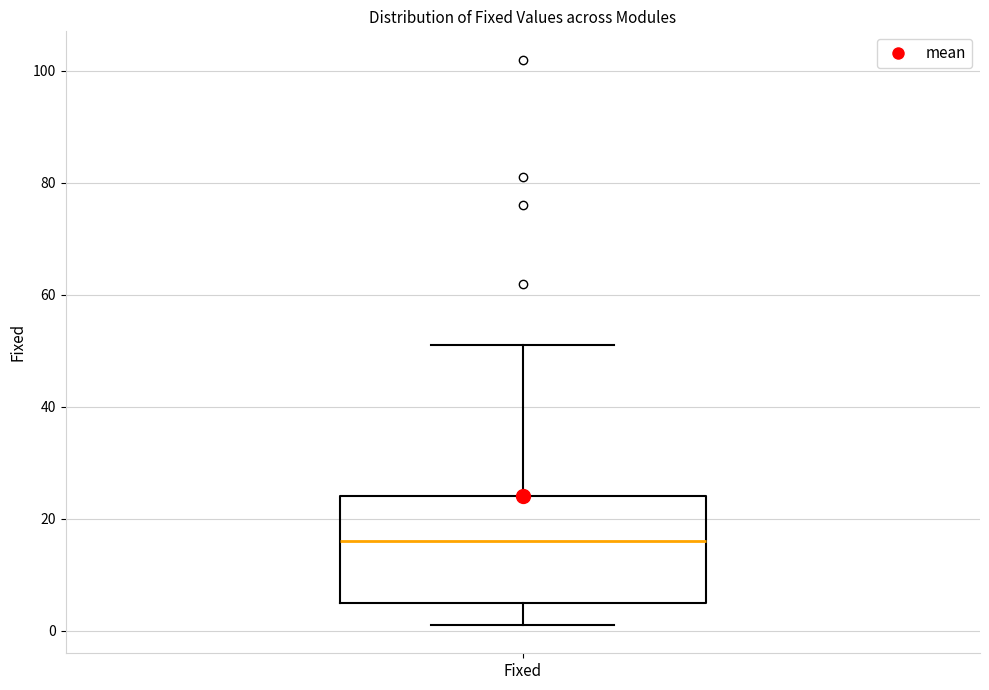

Where is the upper edge of the box for Fixed on the y-axis? The values are not printed on the chart, so give them approximately, as read against the axis.

24